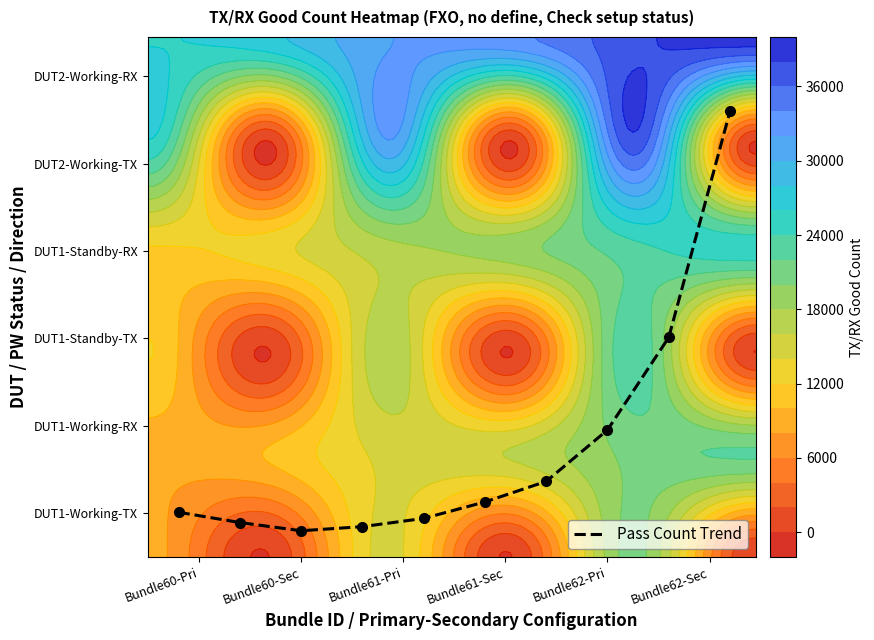

Read the value at Bundle60-Sec.

6.0